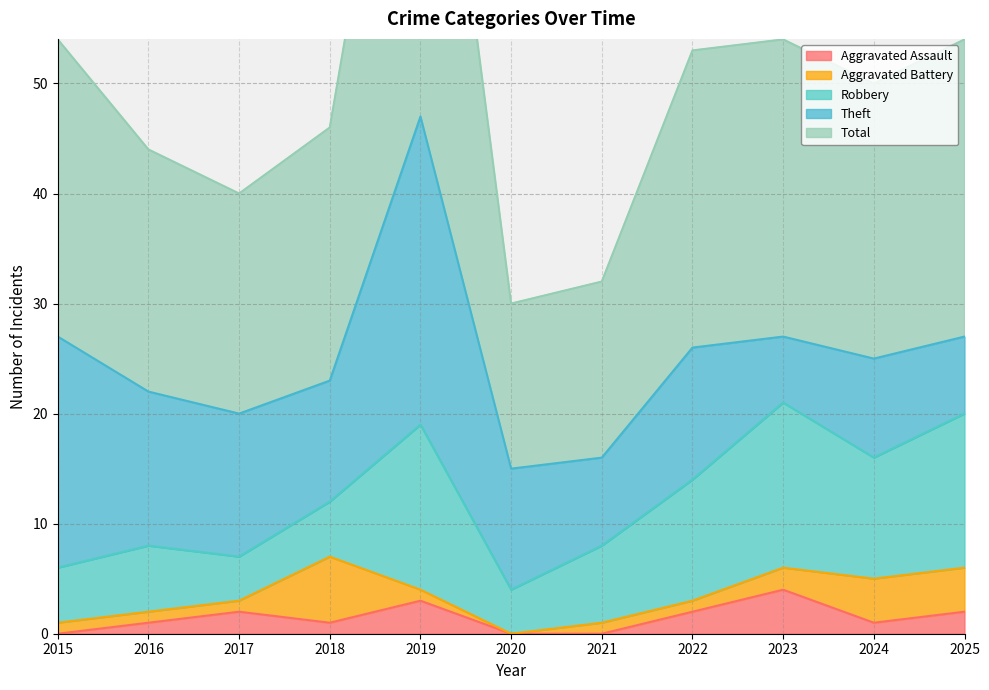

The value of Robbery at 2024 is 16. True or false?

False